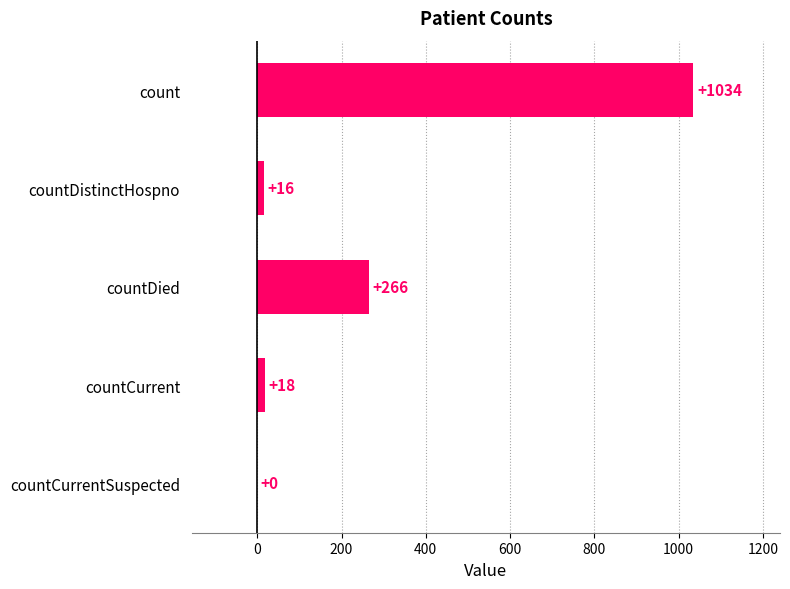

Which label corresponds to the largest value in the chart?

count